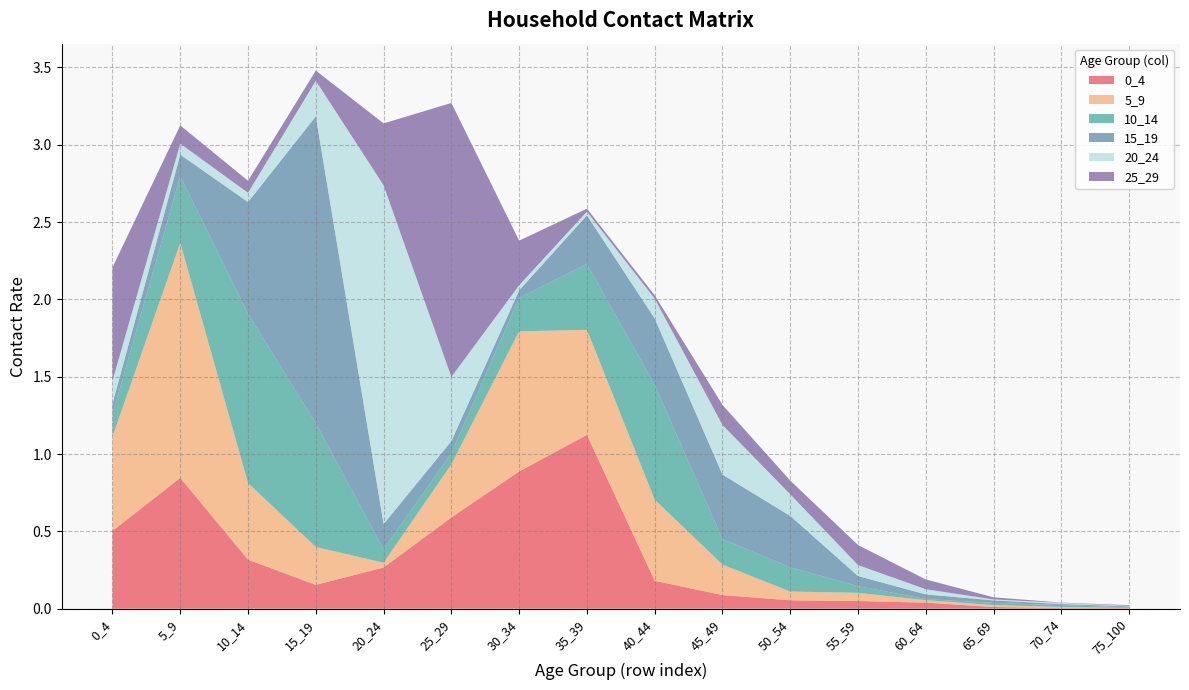

Reading right to left, extract all data points from this chart.

0_4: 0.0	0.0	0.0	0.0	0.0	0.1	0.1	0.2	1.1	0.9	0.6	0.3	0.2	0.3	0.8	0.5
5_9: 0.0	0.0	0.0	0.0	0.1	0.1	0.2	0.5	0.7	0.9	0.3	0.0	0.2	0.5	1.5	0.6
10_14: 0.0	0.0	0.0	0.0	0.0	0.2	0.2	0.7	0.4	0.2	0.1	0.1	0.8	1.1	0.4	0.1
15_19: 0.0	0.0	0.0	0.0	0.1	0.3	0.4	0.4	0.3	0.0	0.1	0.2	2.0	0.7	0.1	0.1
20_24: 0.0	0.0	0.0	0.0	0.1	0.1	0.3	0.1	0.0	0.0	0.4	2.2	0.2	0.1	0.1	0.1
25_29: 0.0	0.0	0.0	0.1	0.1	0.1	0.1	0.0	0.0	0.3	1.8	0.4	0.1	0.1	0.1	0.7